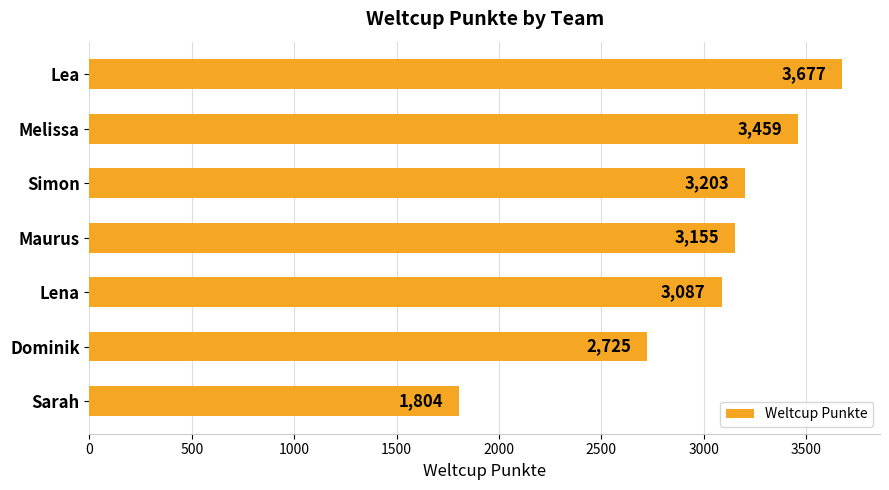

What is the greatest value displayed?

3677